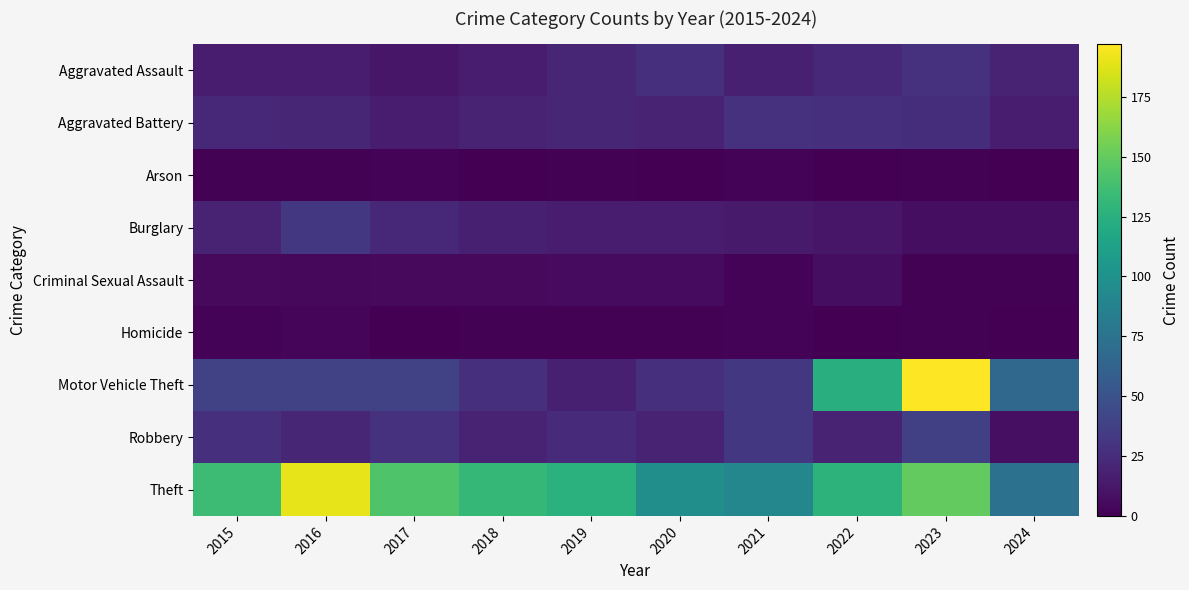

At which category is the sum across all series the highest?

2023